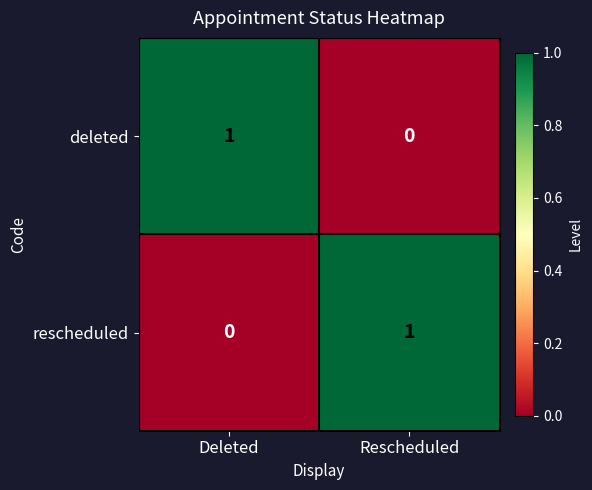

True or false: rescheduled has a value of 1 at Deleted.

False